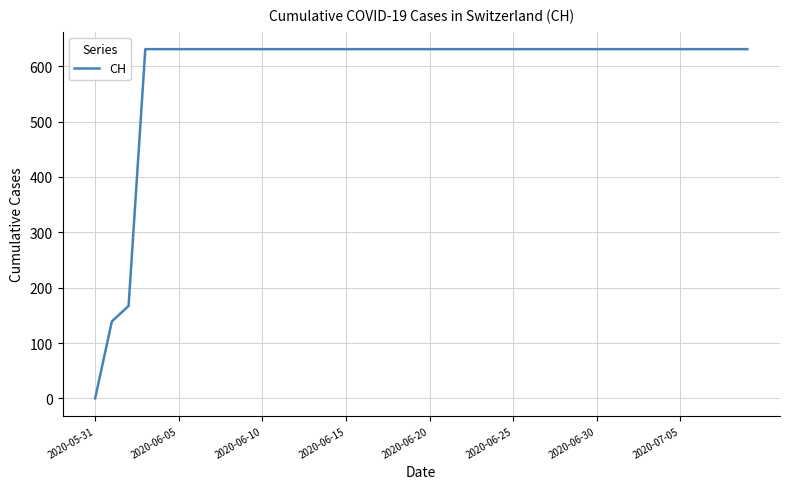

Does the chart have visible grid lines?

Yes